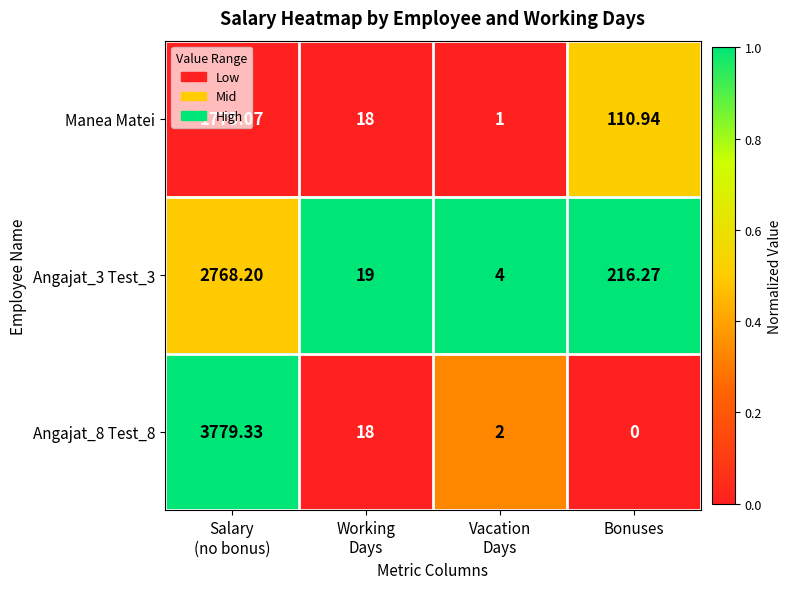

Which category has the lowest value across all series?

Bonuses